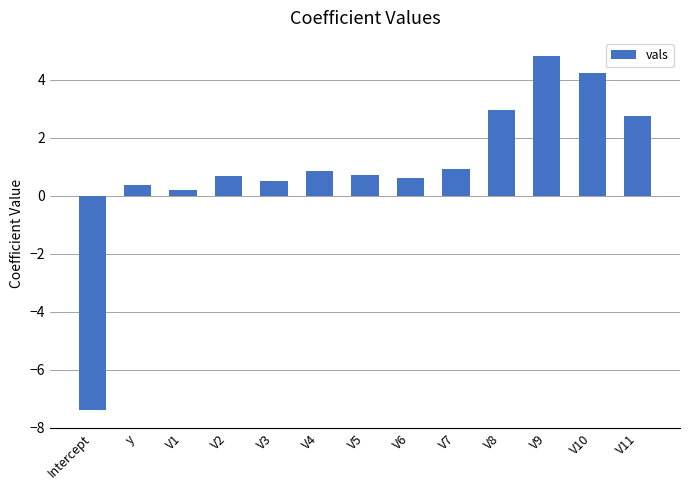

How many data points are above 0?

12